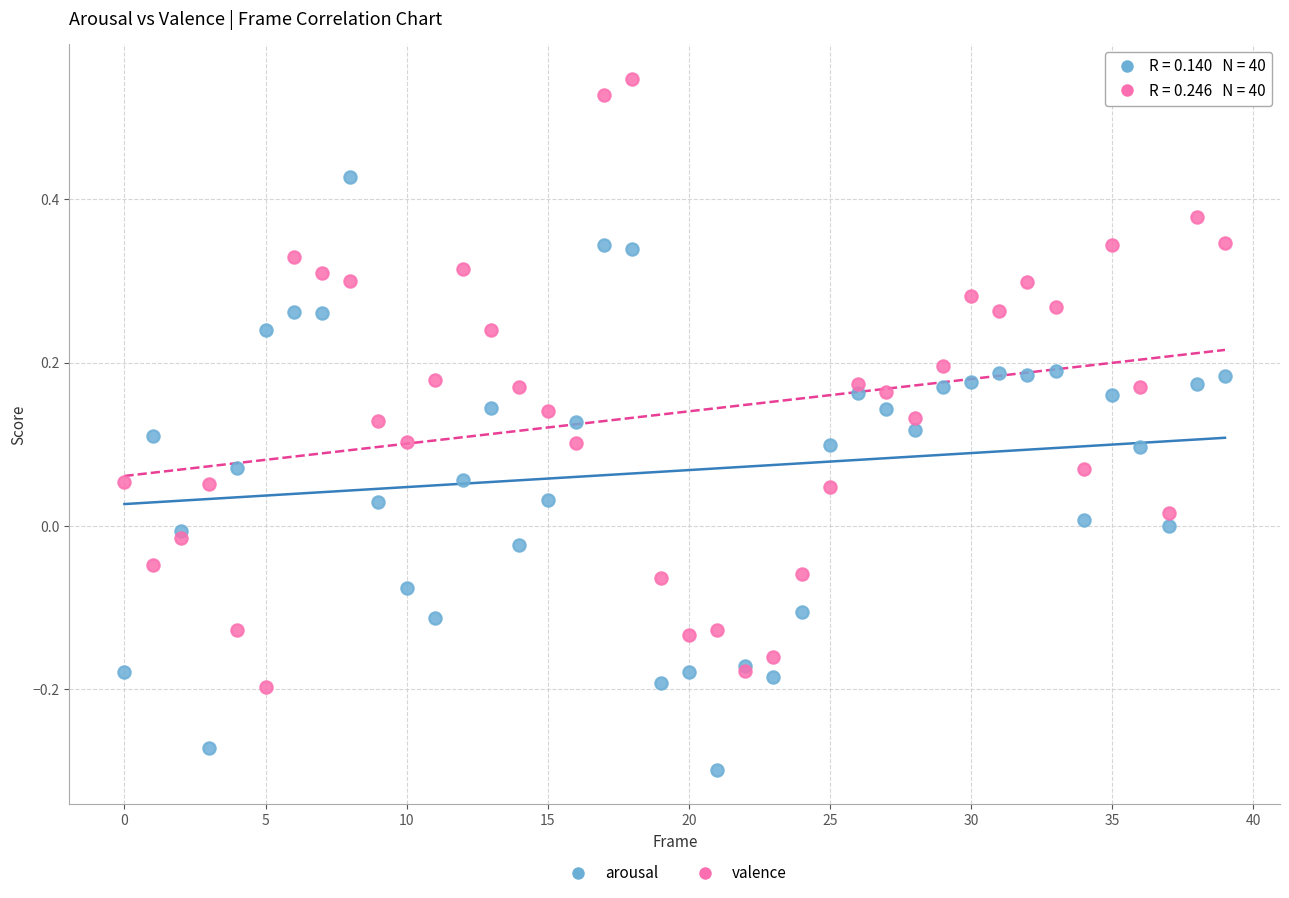

Which series contains the highest Y value?

valence